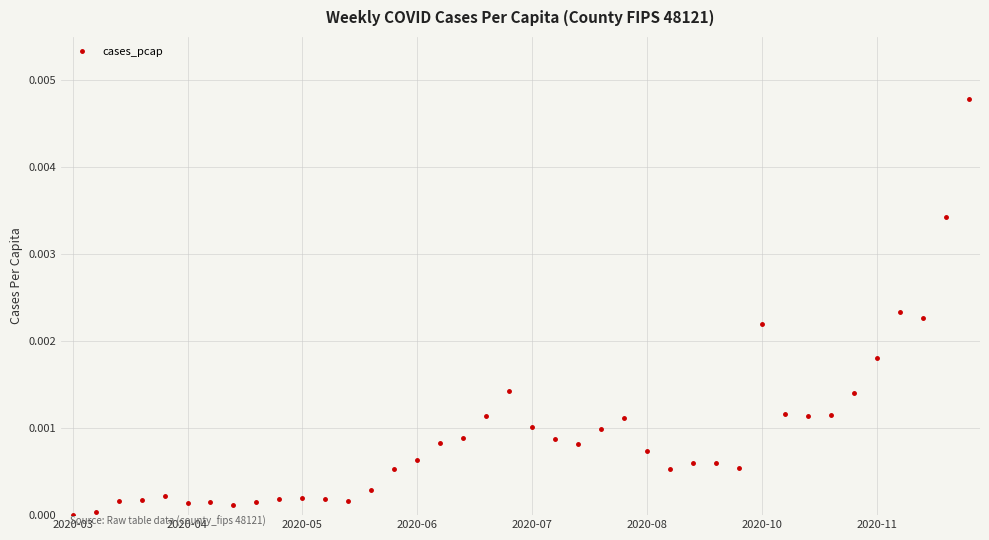

At which label is the value closest to 0?

2020-03